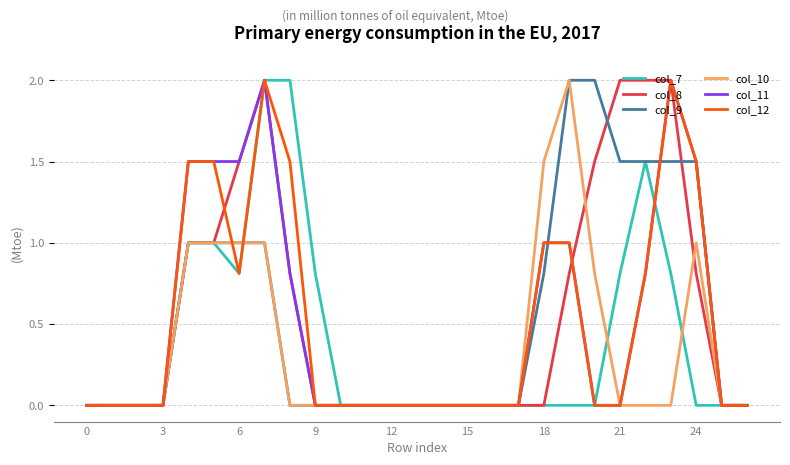

What is the maximum value shown in the chart?

2.0